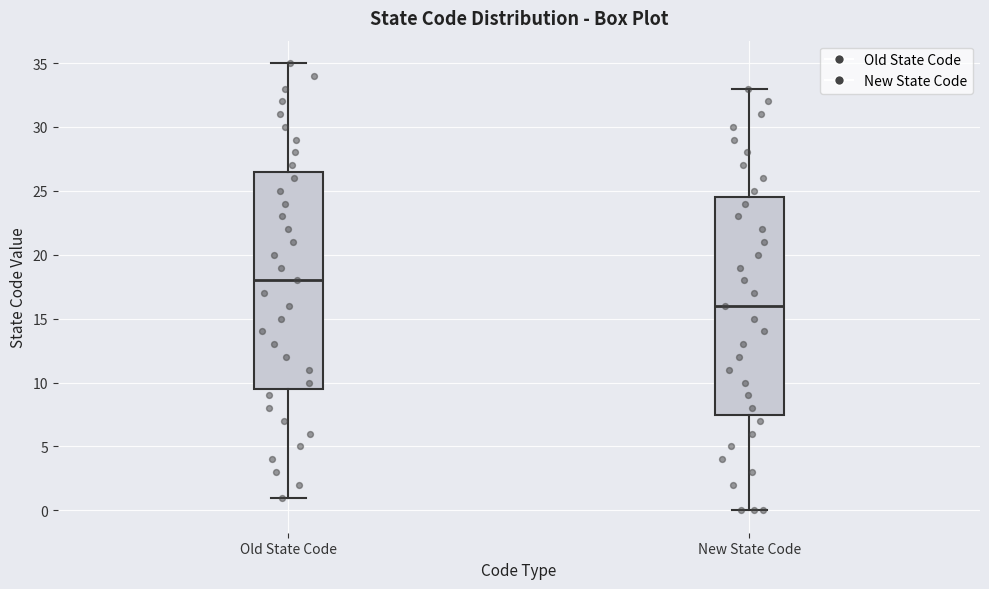

Where is the lower edge of the box for New State Code on the y-axis? The values are not printed on the chart, so give them approximately, as read against the axis.

7.5